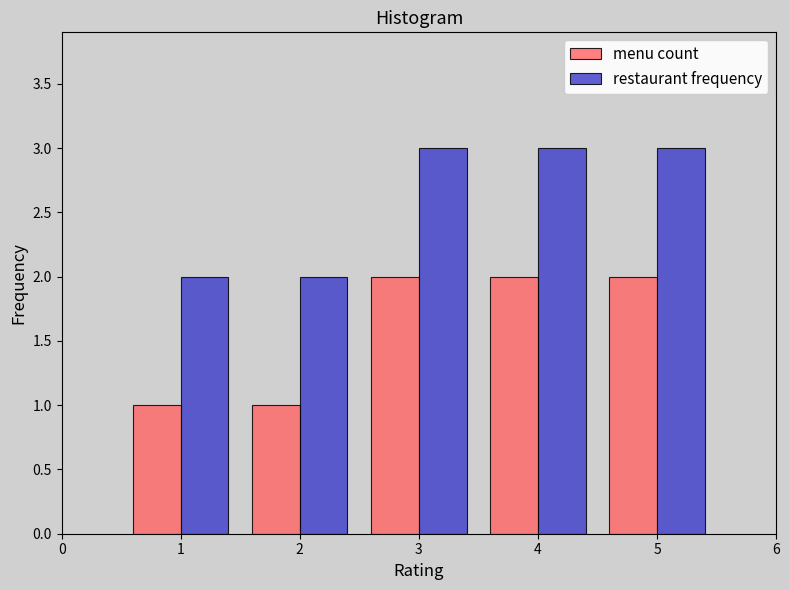

How many groups of bars are there?

5